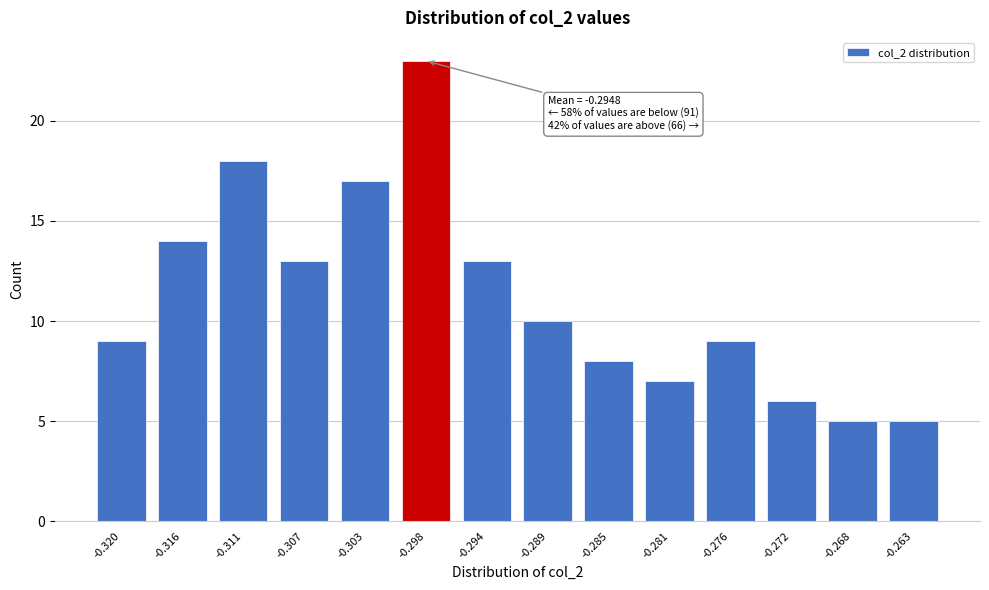

Reading left to right, transcribe all the data shown in this chart.

-0.320=9	-0.316=14	-0.311=18	-0.307=13	-0.303=17	-0.298=23	-0.294=13	-0.289=10	-0.285=8	-0.281=7	-0.276=9	-0.272=6	-0.268=5	-0.263=5